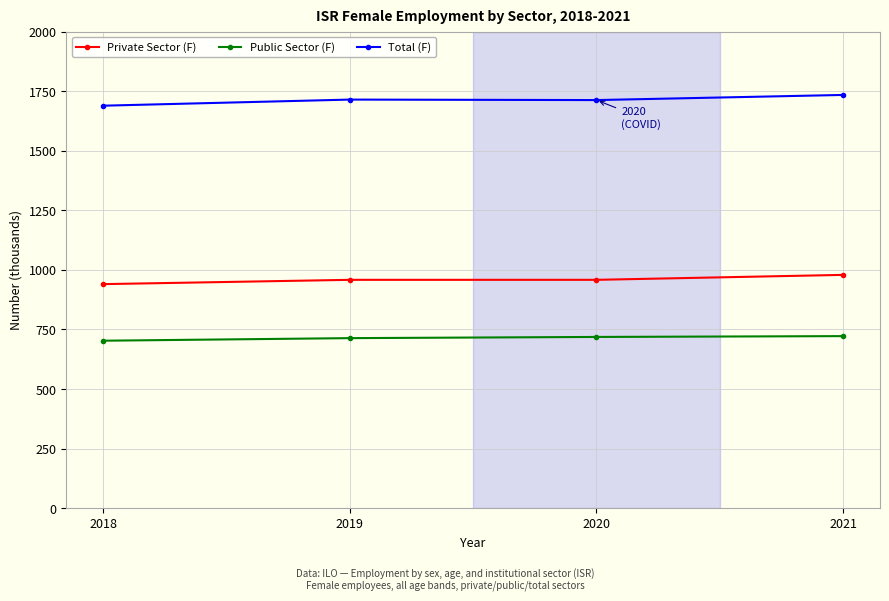

Is the value of Private Sector (F) at 2019 greater than the value of Total (F) at 2019?

No